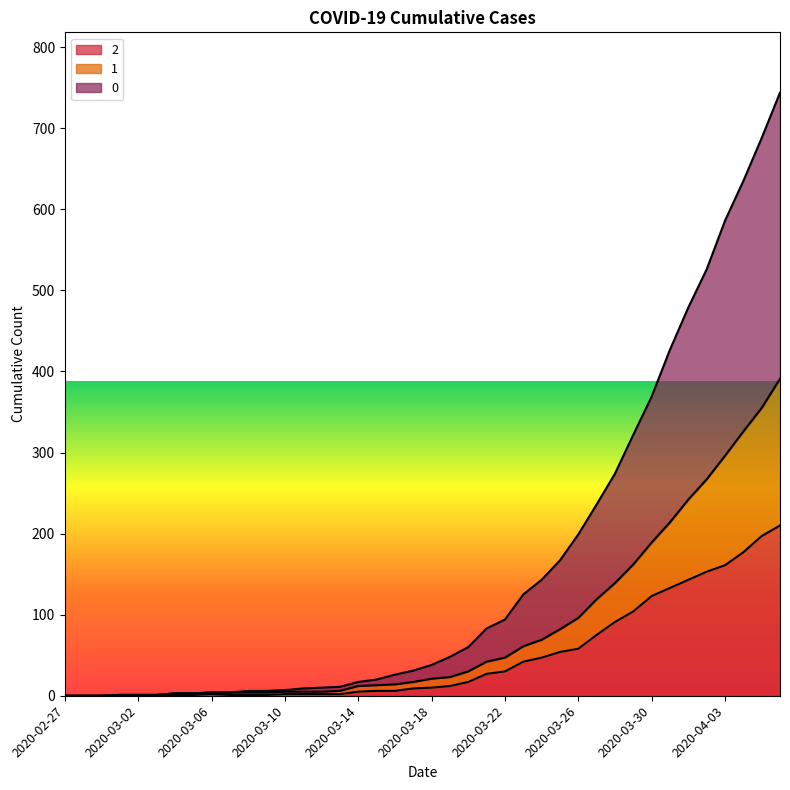

What are all the series names shown in the legend?

2, 1, 0